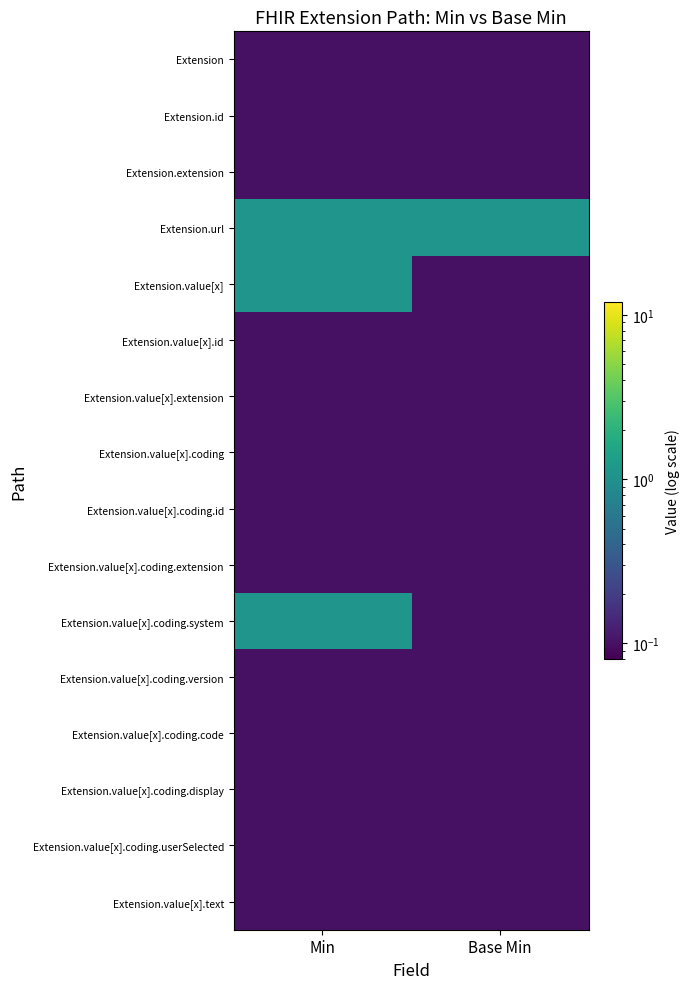

What is the greatest value displayed?

1.1